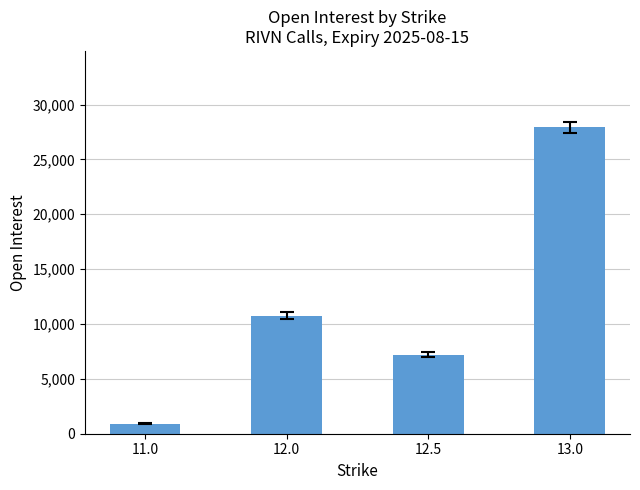

Does the chart contain any negative values?

No